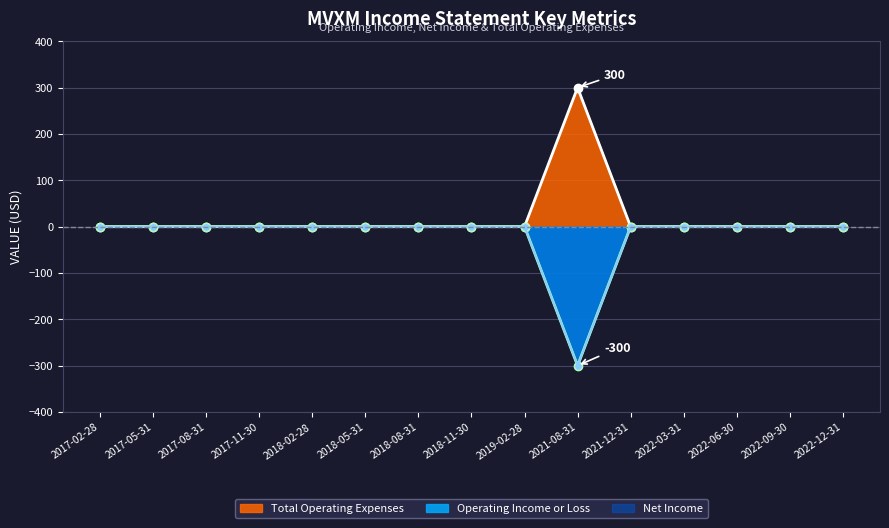

At which category does Operating Income or Loss reach its first local peak?

2021-08-31